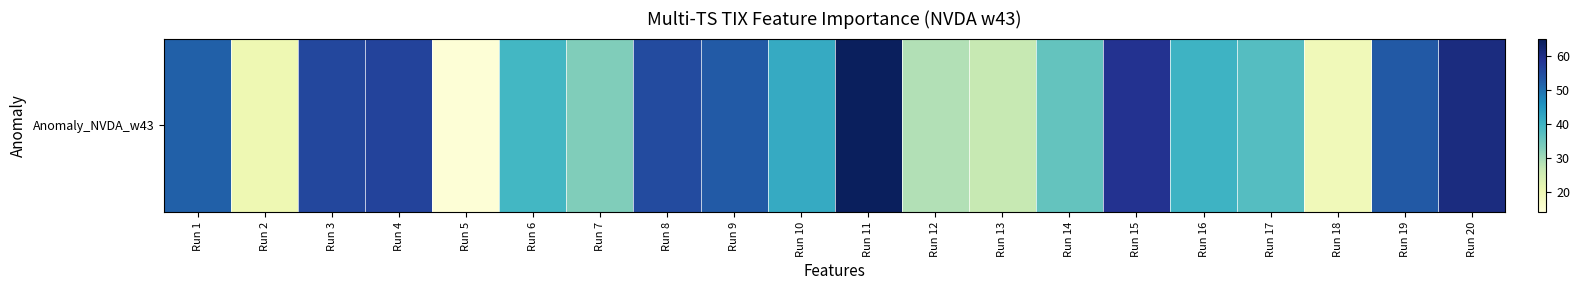

At which label does the data first exceed 41?

Run 1